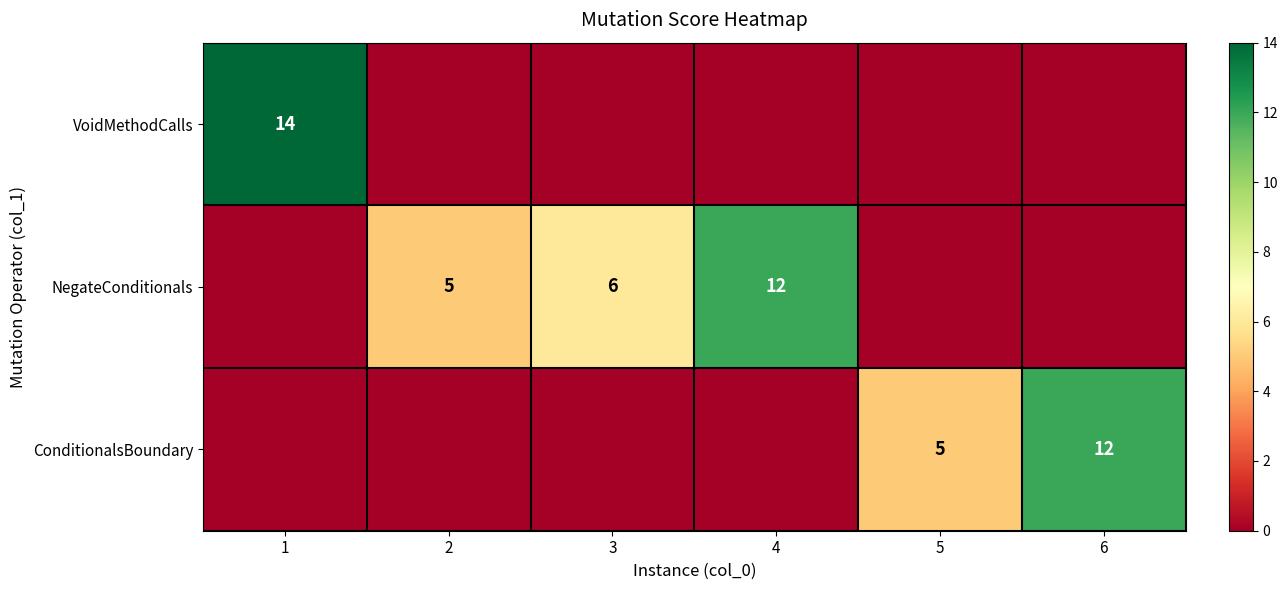

What is the difference between the highest and lowest values at 3?

6